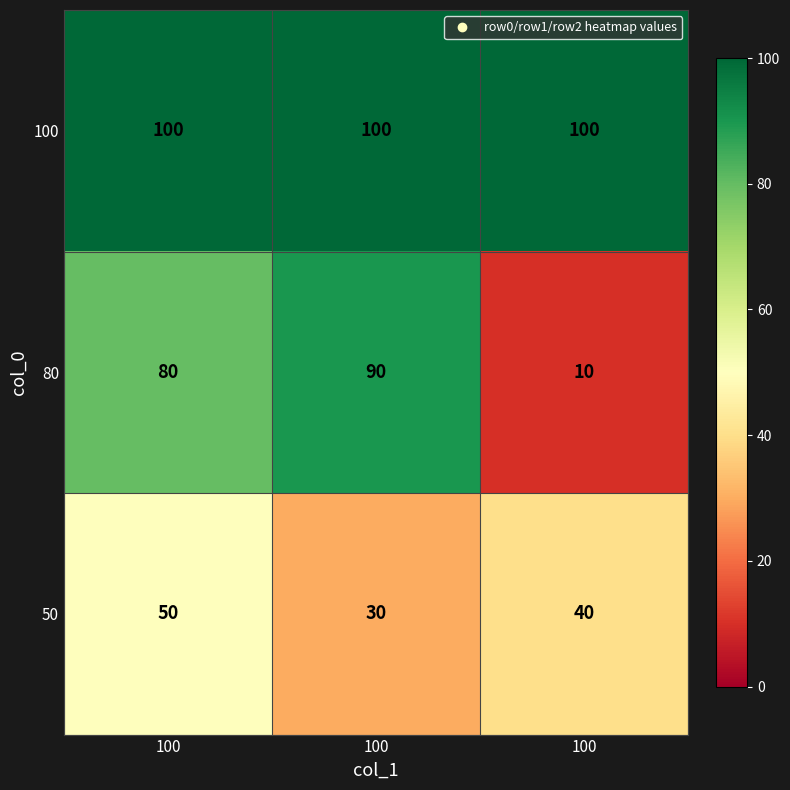

Between 100 and 100, which series saw the biggest shift?

50